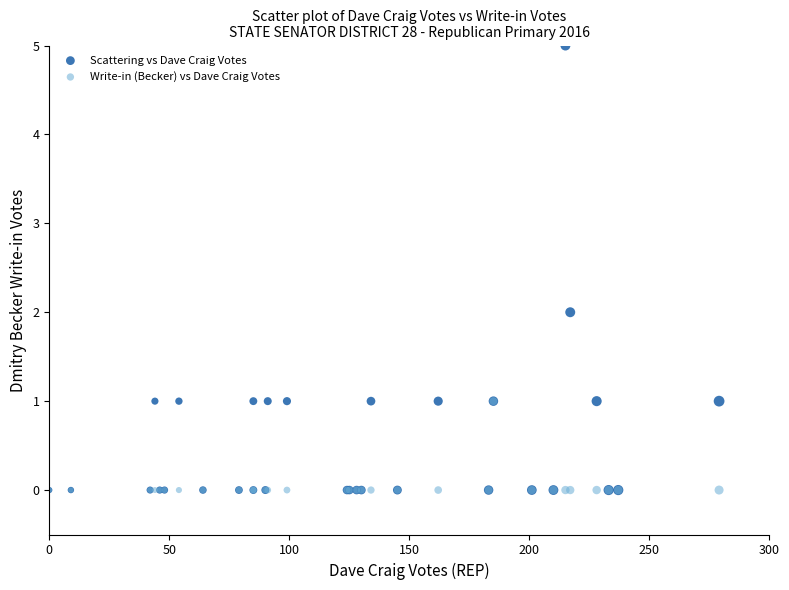

What are all the series names shown in the legend?

Scattering vs Dave Craig Votes, Write-in (Becker) vs Dave Craig Votes